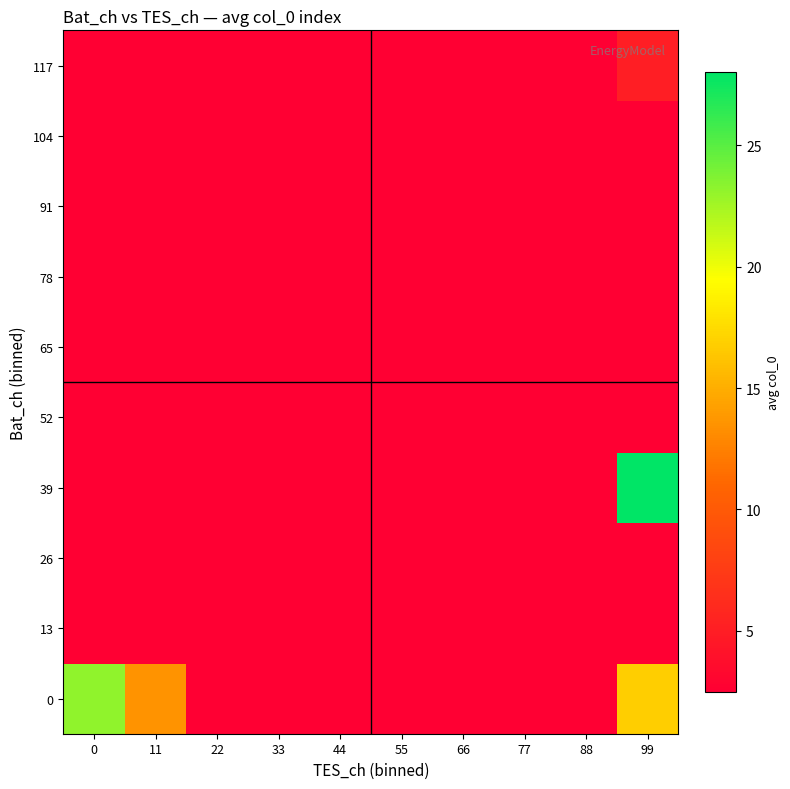

Rank the series by their maximum value, from highest to lowest.

39, 0, 117, 13, 26, 52, 65, 78, 91, 104